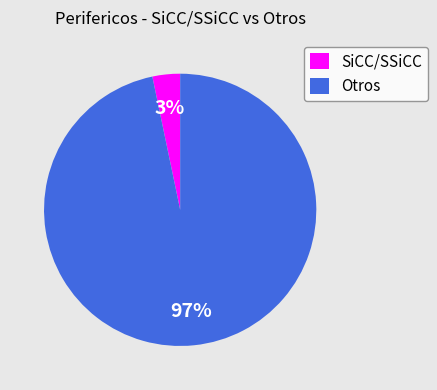

To the nearest percent, what is the average slice percentage?

50%